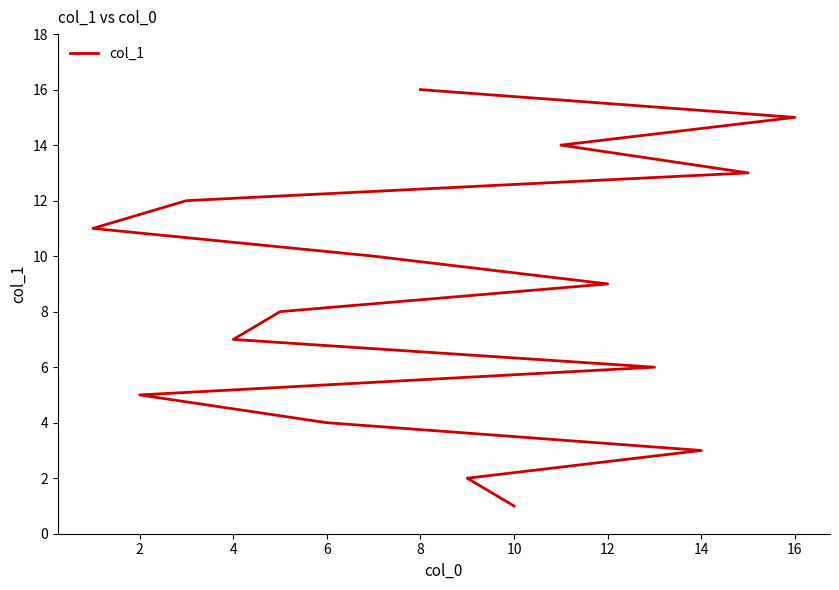

What is the label of the 13th point from the right?

6